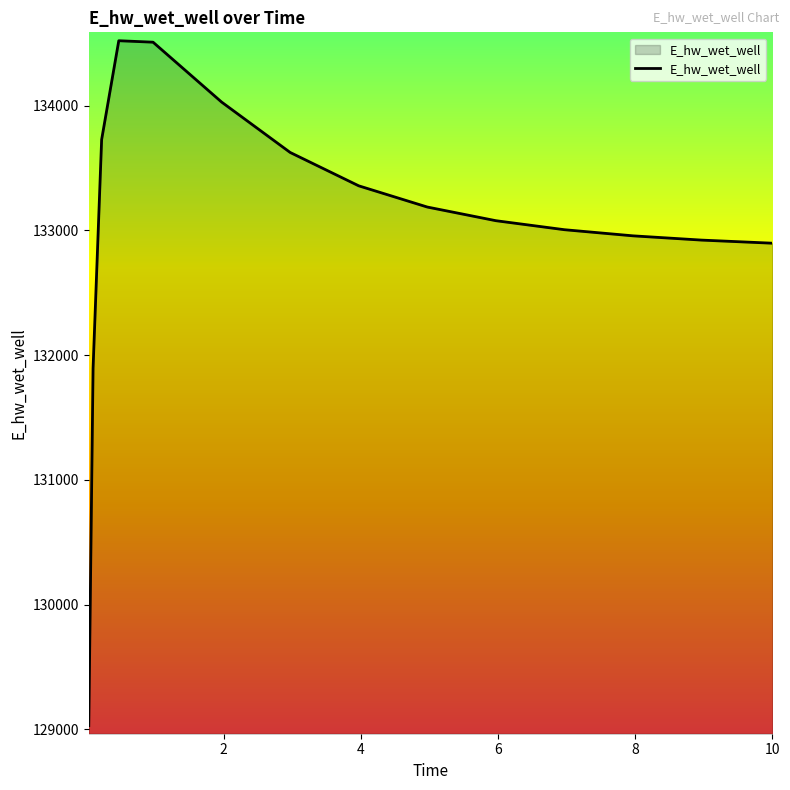

How many series are shown in this chart?

1